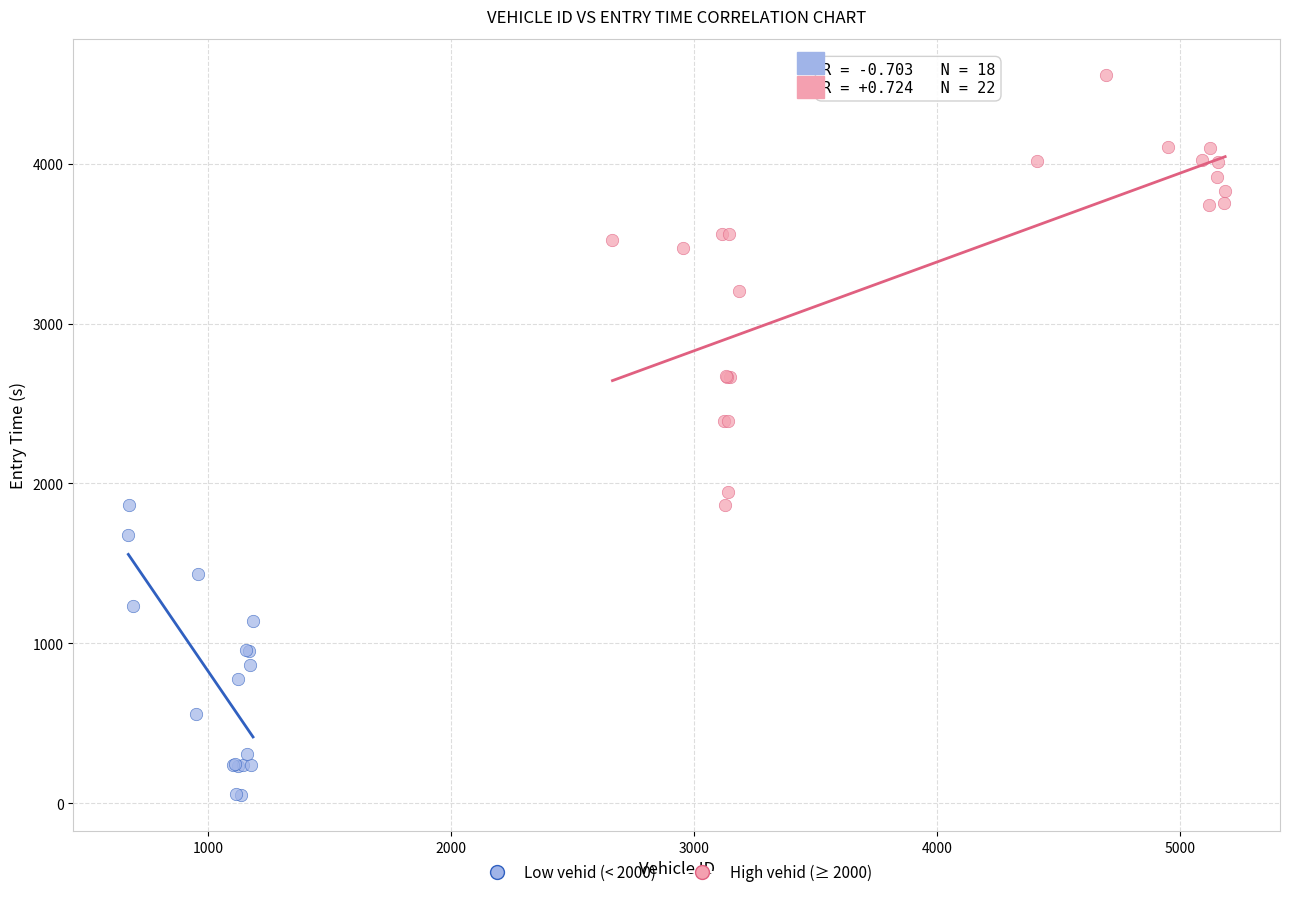

Which series contains the highest Y value?

High vehid (≥ 2000)